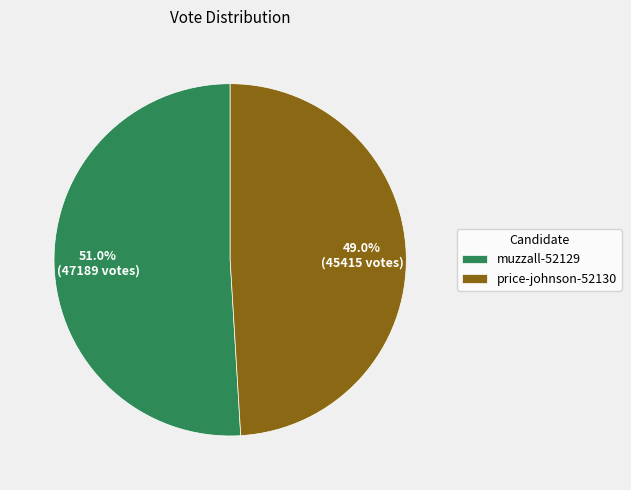

What is the largest slice in the pie chart?

muzzall-52129